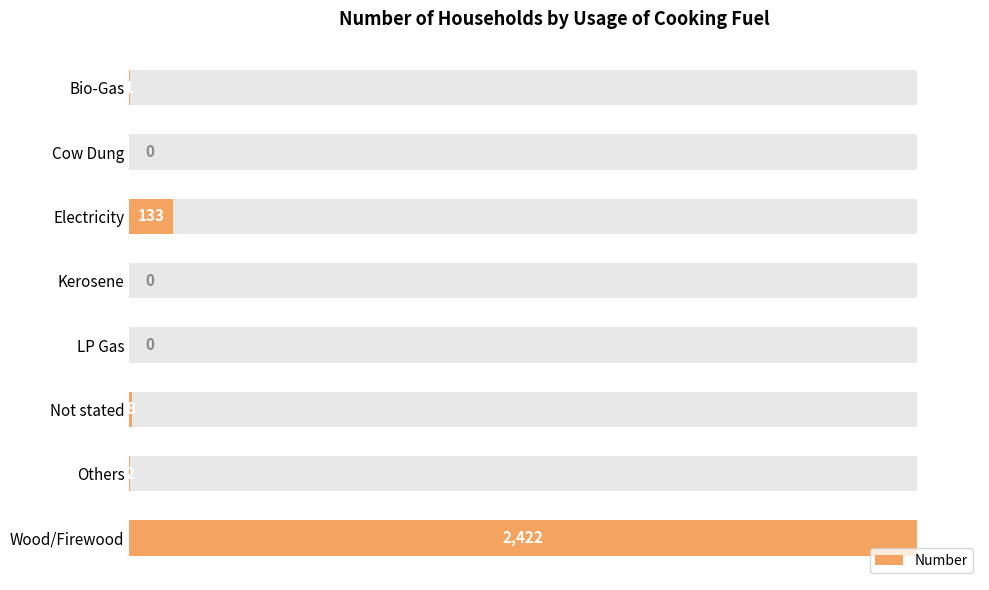

What is the sum of all values?

2566